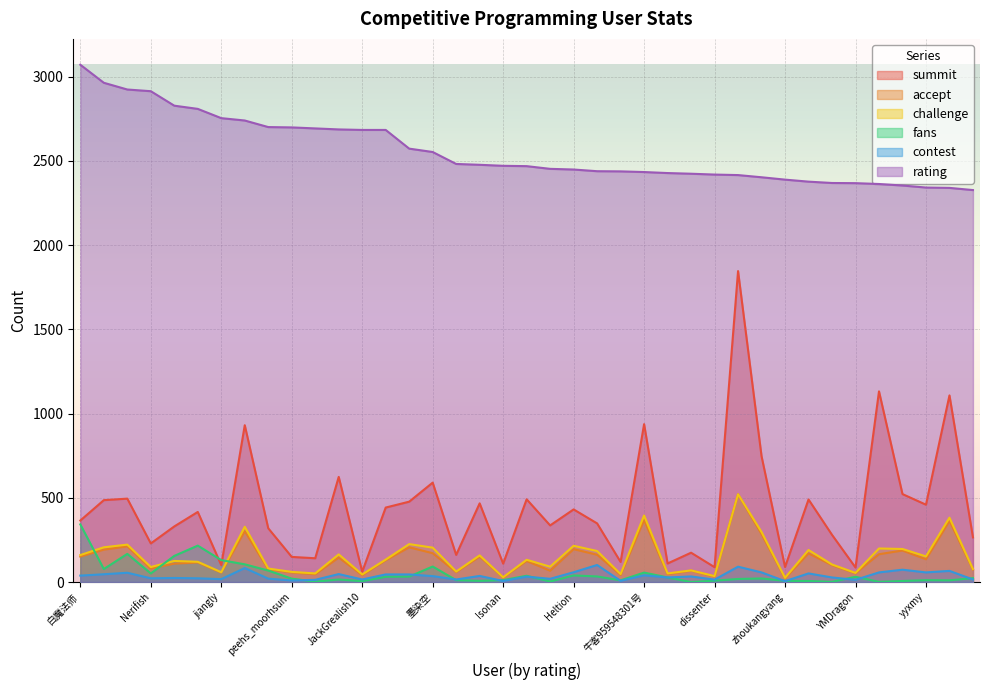

At zhongzihao, list the series in order from smallest to largest.

fans, contest, accept, challenge, summit, rating